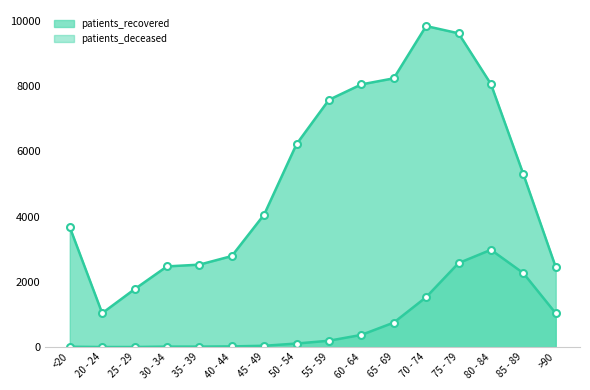

At which category is the sum across all series the highest?

75 - 79